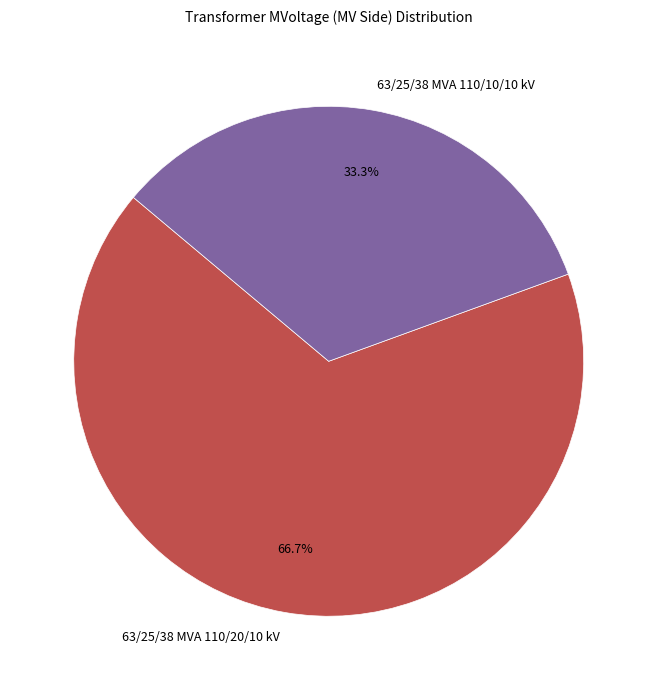

Does any single category account for the majority?

Yes